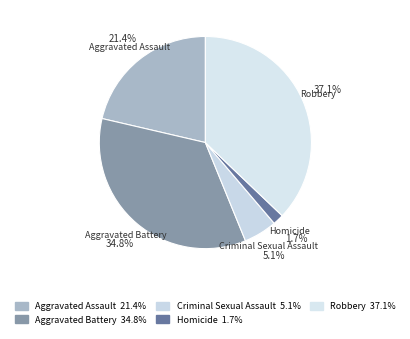

Does Criminal Sexual Assault account for over 50% of the chart?

No